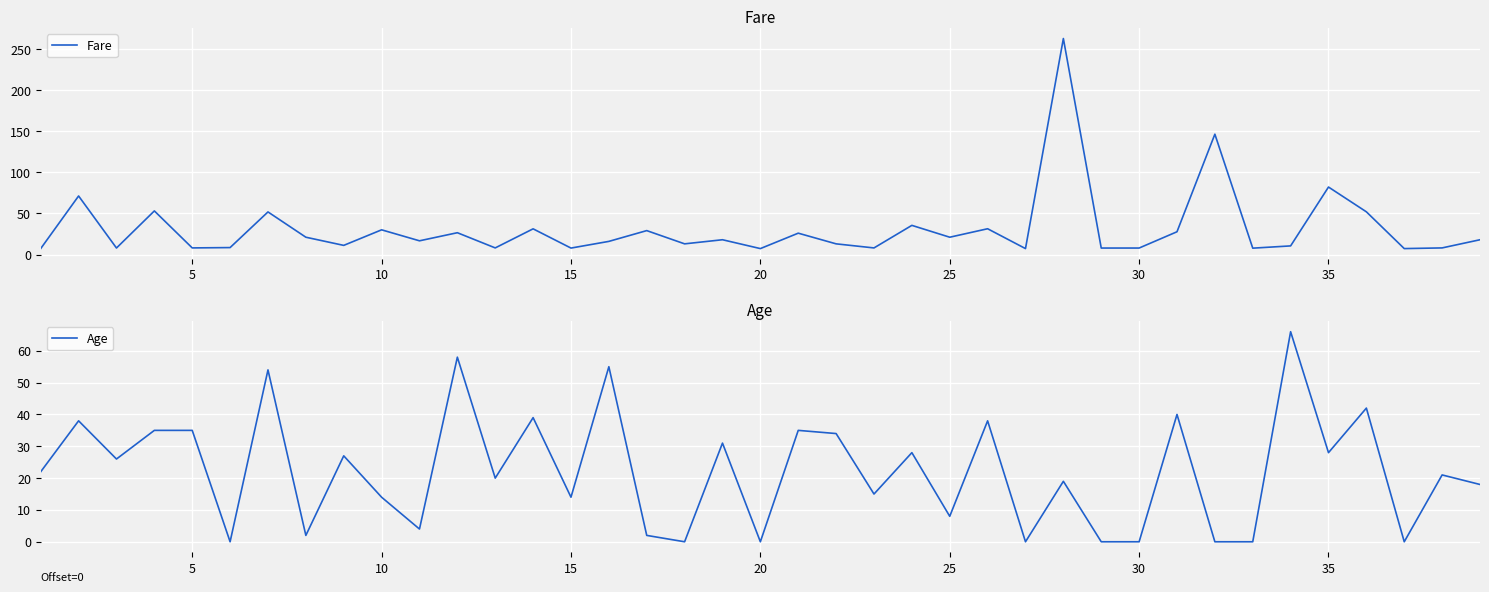

Rank the series by their maximum value, from highest to lowest.

Fare, Age